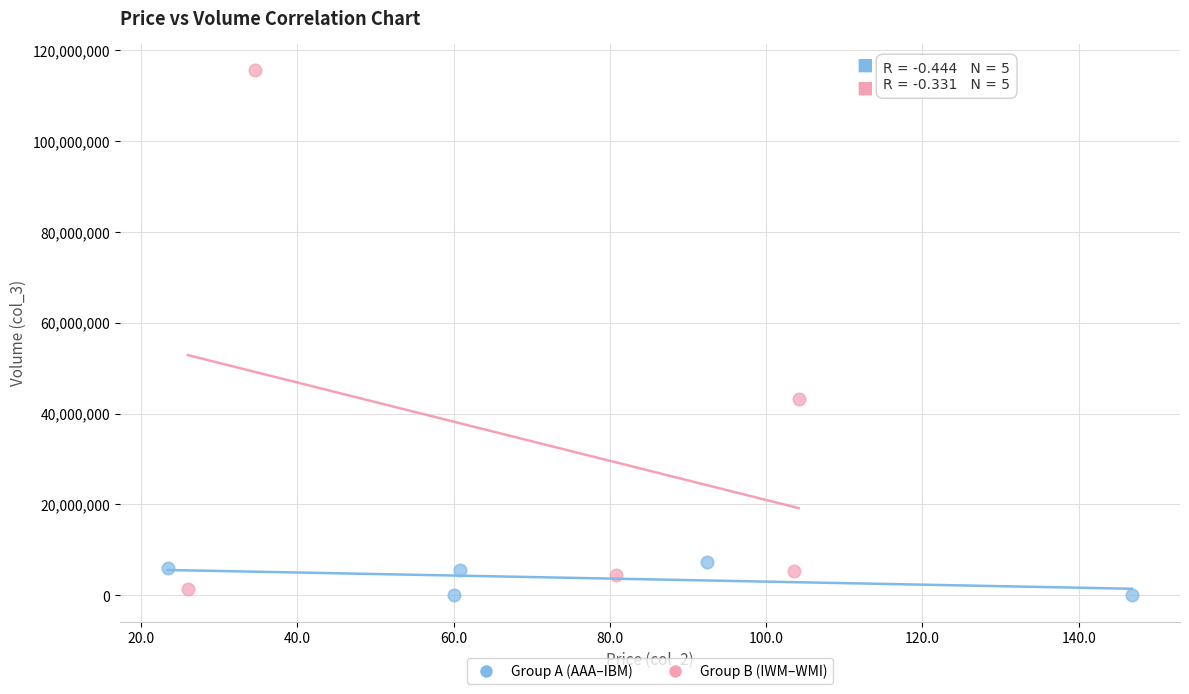

Which series contains the lowest Y value?

Group A (AAA–IBM)